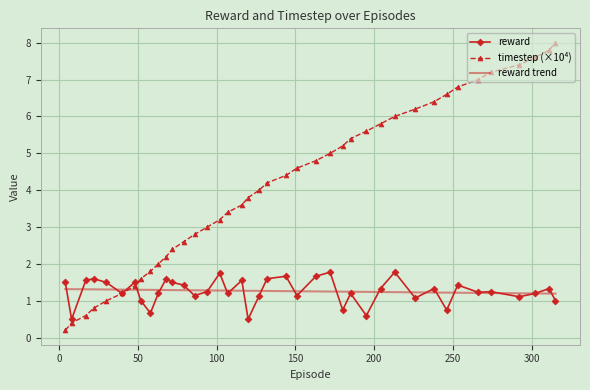

Which series has the largest total across all categories?

timestep (×10⁴)